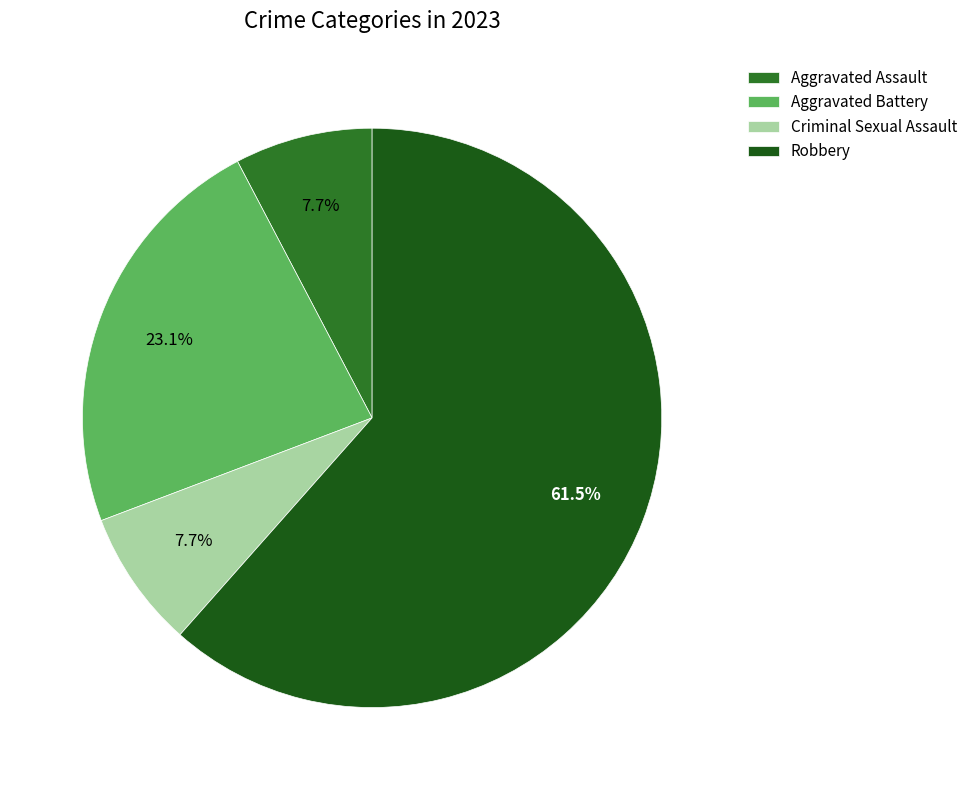

How many segments does this pie chart have?

4